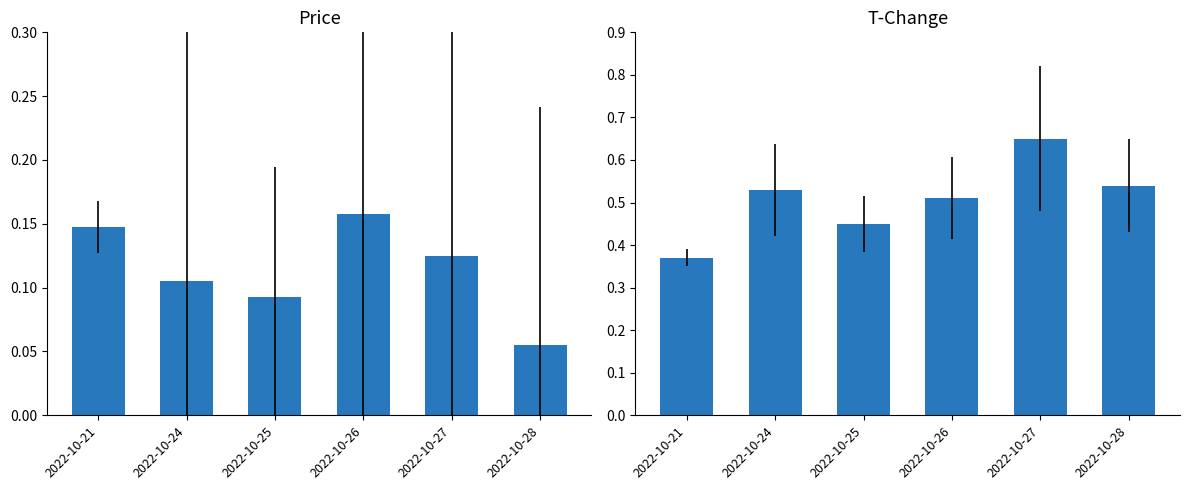

What is the minimum value shown in the chart?

0.1